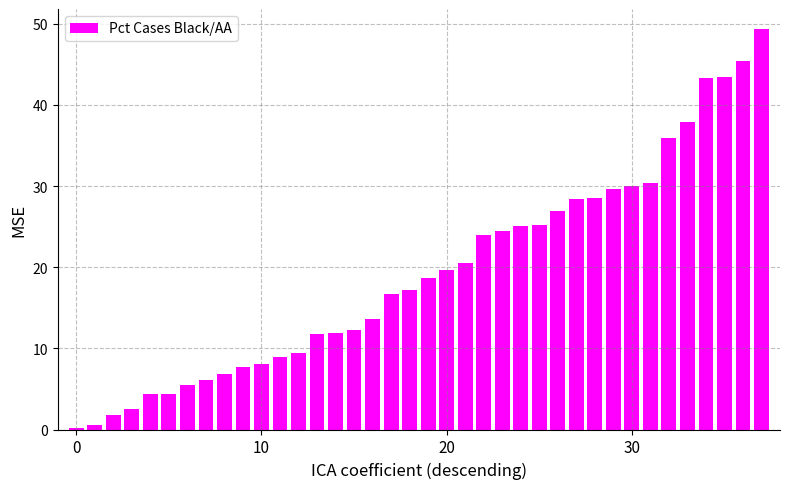

What is the sum of all values?

736.0